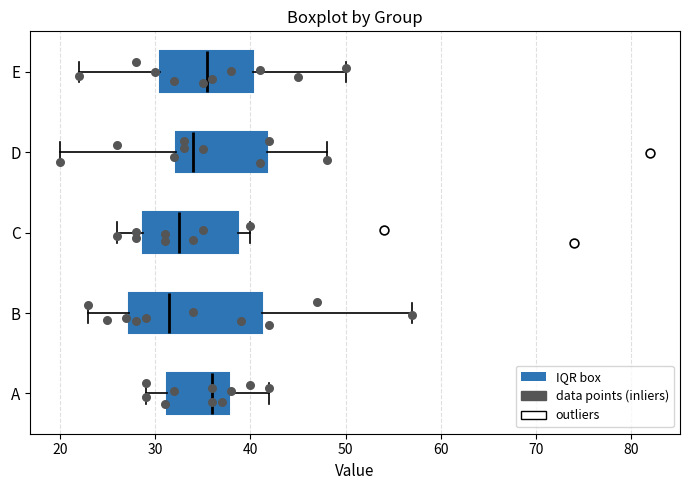

Comparing the boxes themselves (not the whiskers), which one is the widest?

B